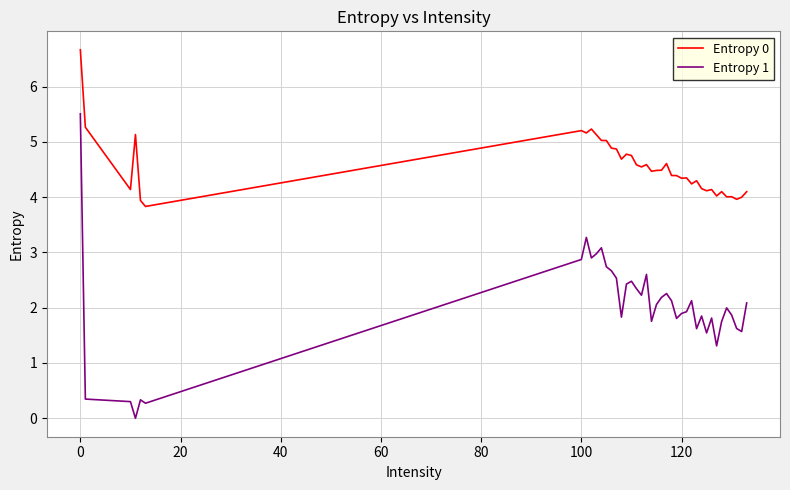

Which series has the largest total across all categories?

Entropy 0